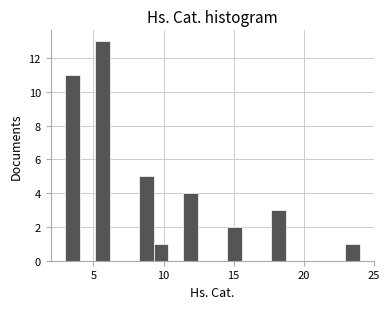

Read against the x-axis, roughly where is the centre of the tallest bar?

5.5